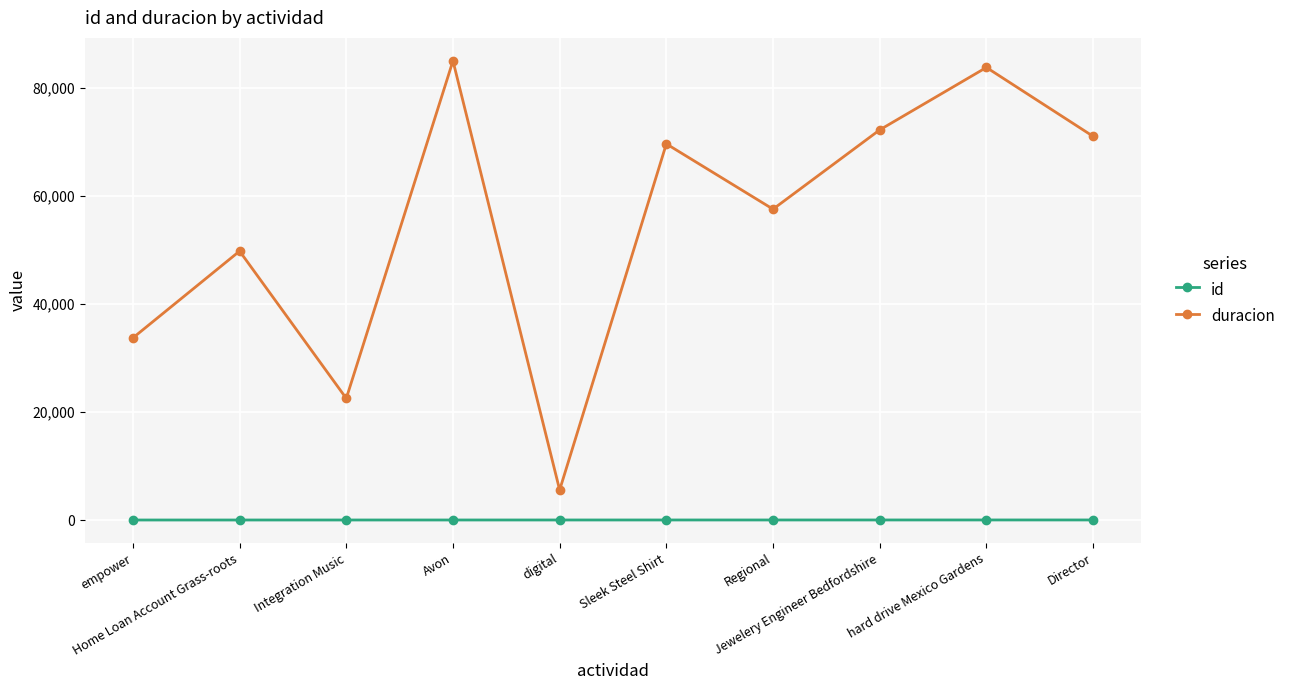

How many interior local valleys does the duracion series have?

3